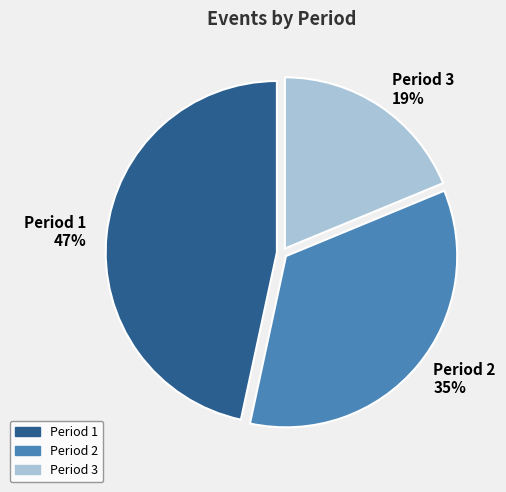

Rank the categories by value from lowest to highest.

Period 3, Period 2, Period 1